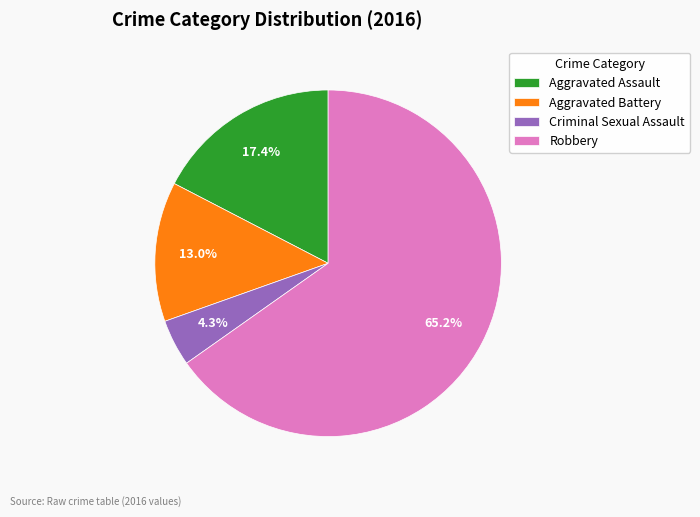

To the nearest percent, what is the combined percentage of Aggravated Assault and Criminal Sexual Assault?

22%